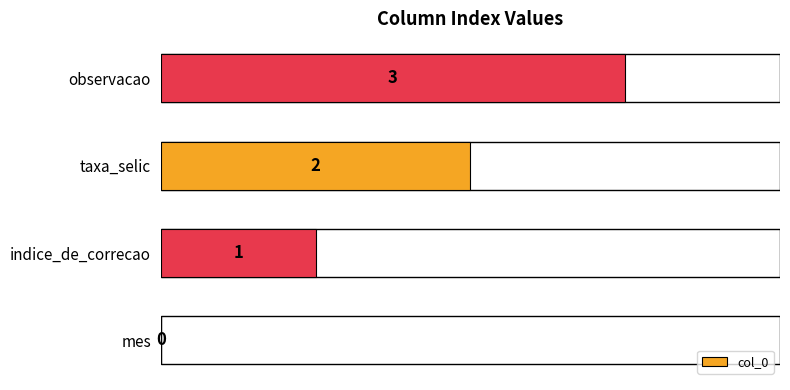

The chart shows a value of 1 at mes. True or false?

False